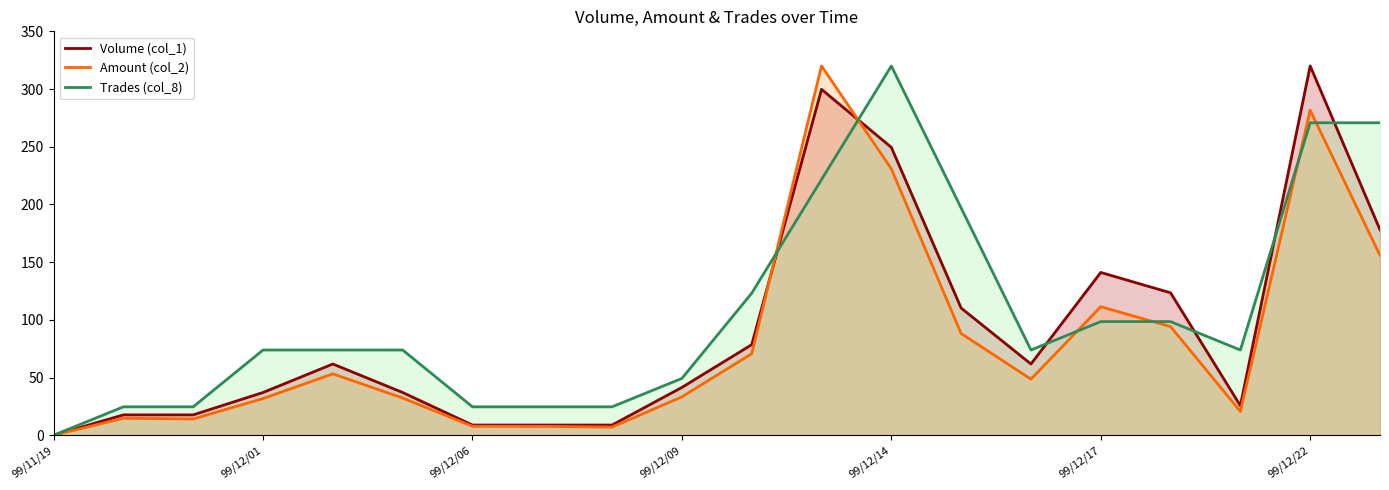

The value of Volume (col_1) at 99/12/01 is 55.2. True or false?

False